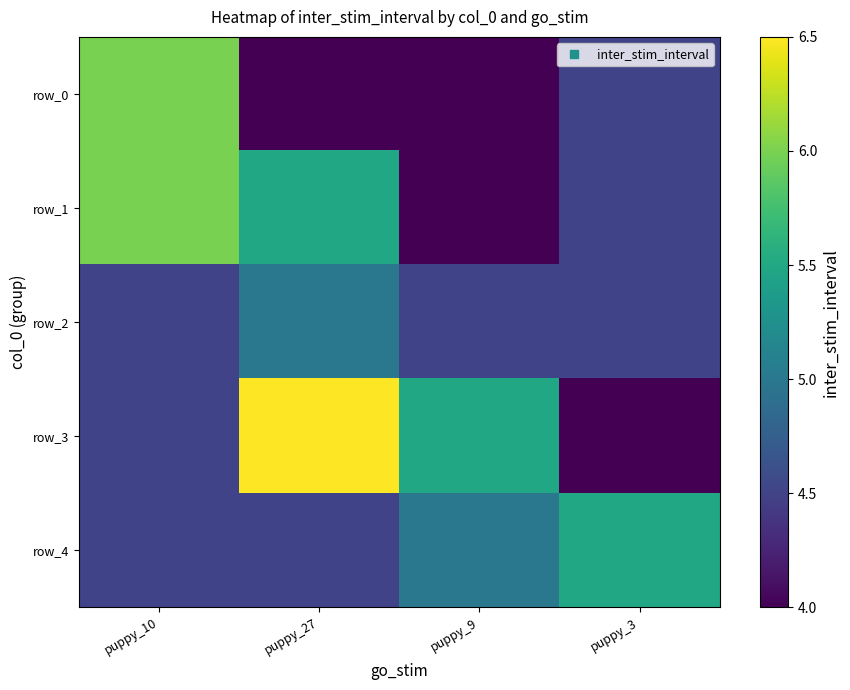

Rank the series at puppy_9 from highest to lowest value.

row_3, row_4, row_2, row_0, row_1